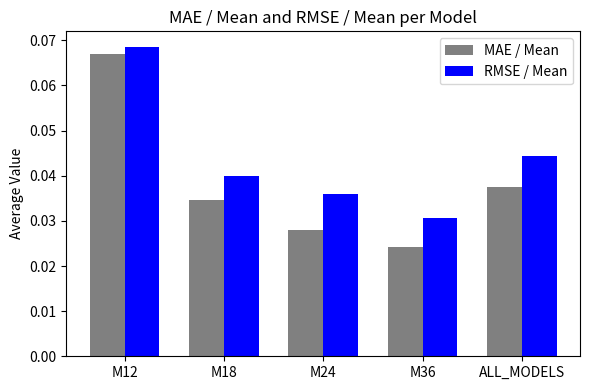

What position from the left is ALL_MODELS?

5